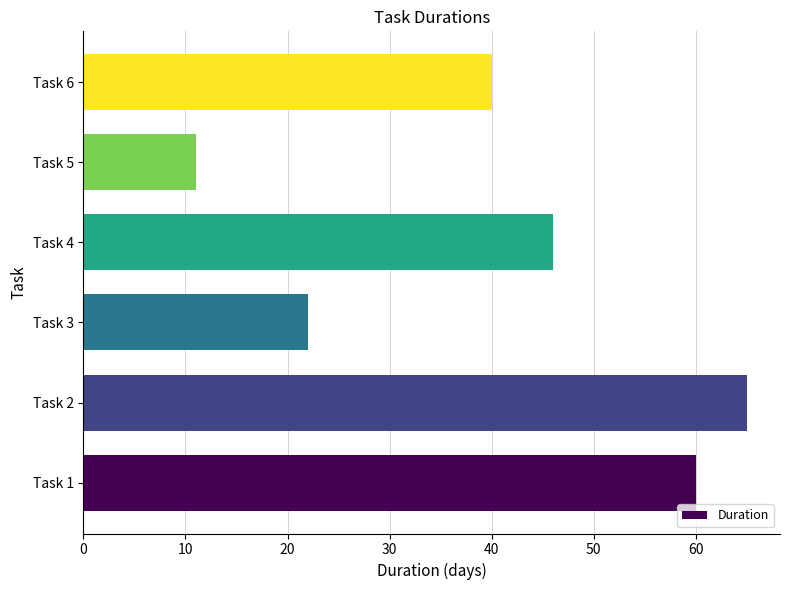

Reading bottom to top, transcribe all the data shown in this chart.

60	65	22	46	11	40